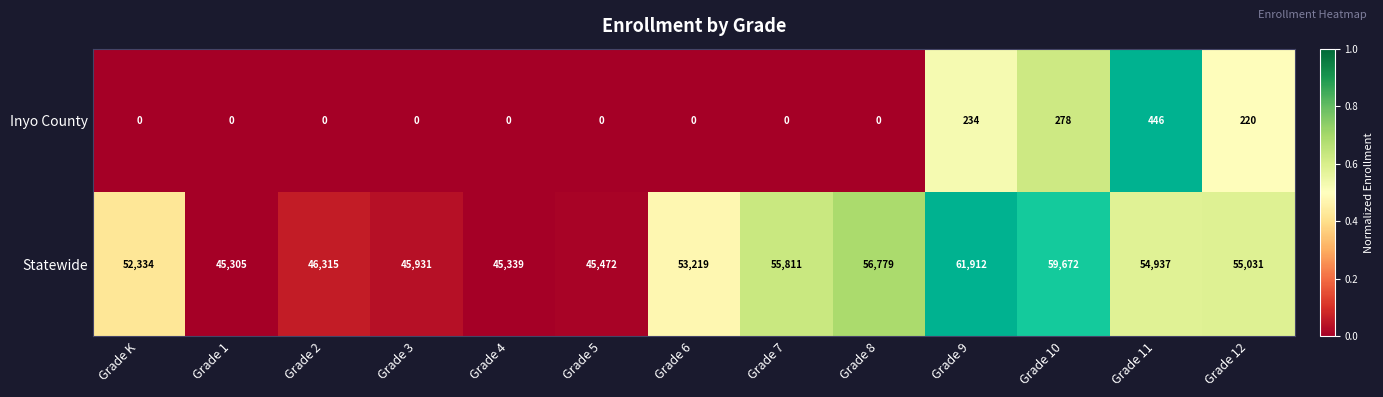

At Grade K, list the series in order from largest to smallest.

Statewide, Inyo County